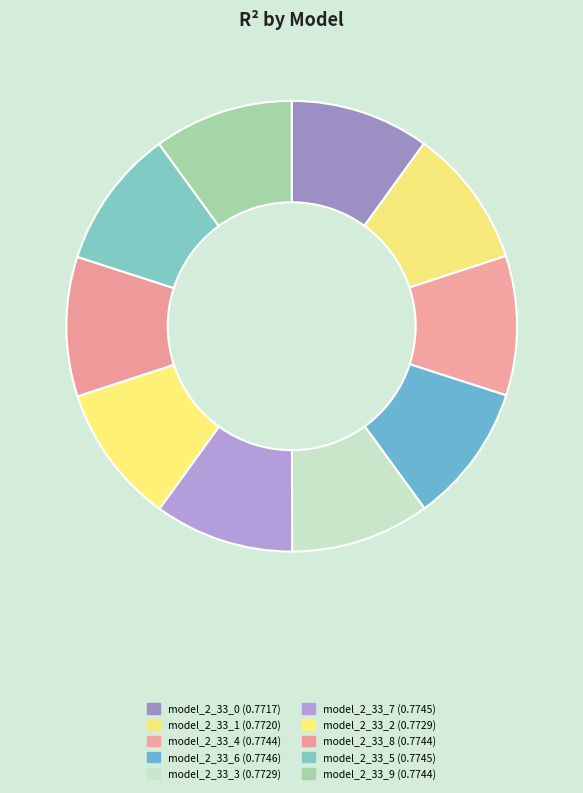

Which category has the smallest portion of the pie?

model_2_33_0